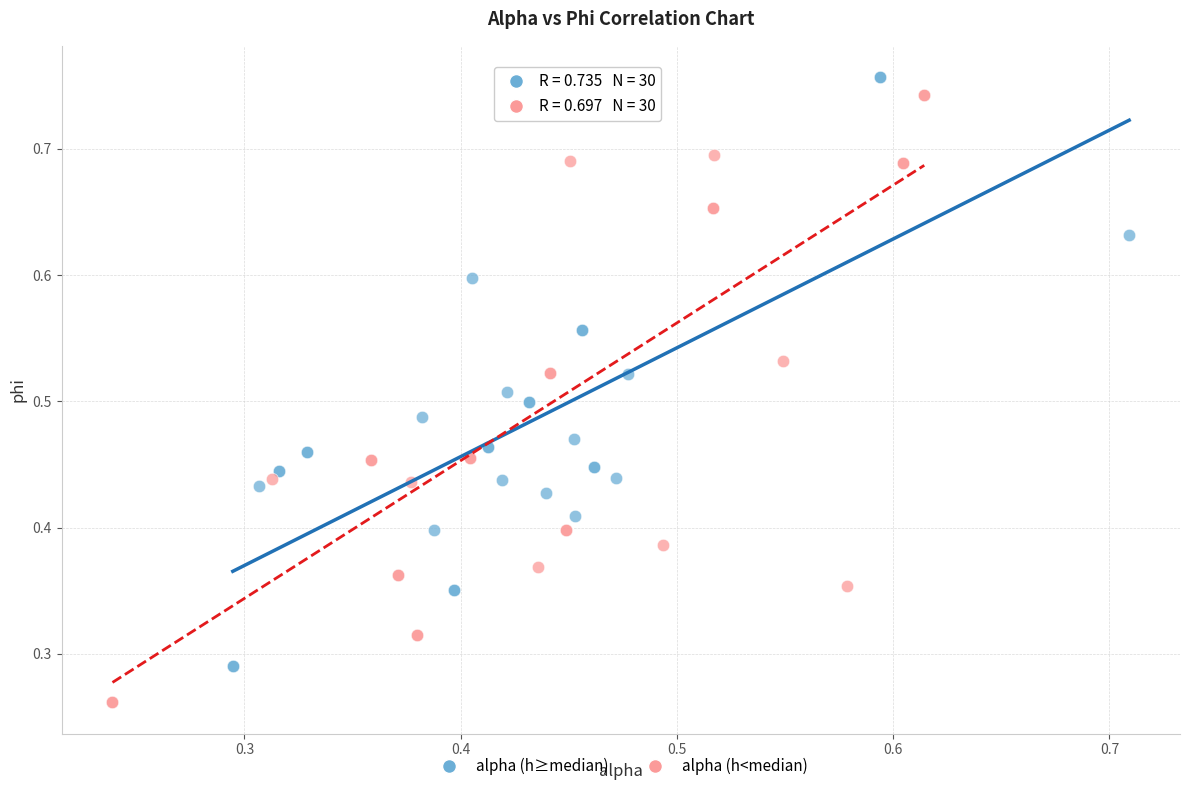

Which series reaches the minimum Y coordinate?

alpha (h<median)